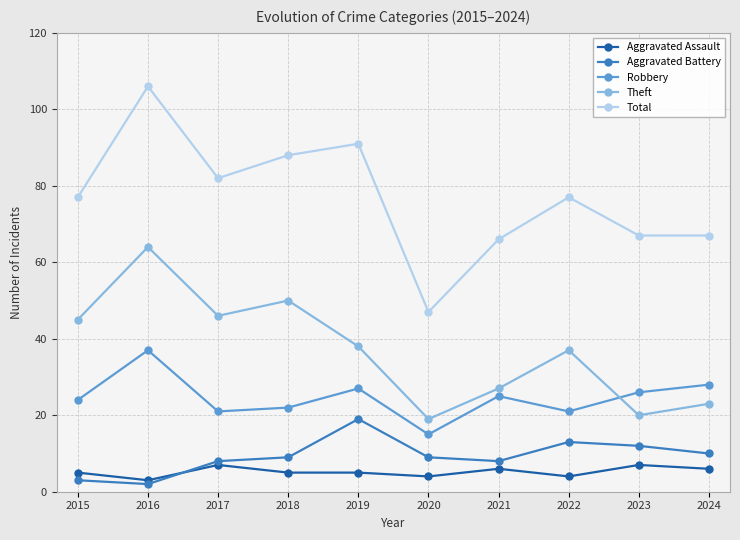

What is the difference between the highest and lowest values at 2024?

61